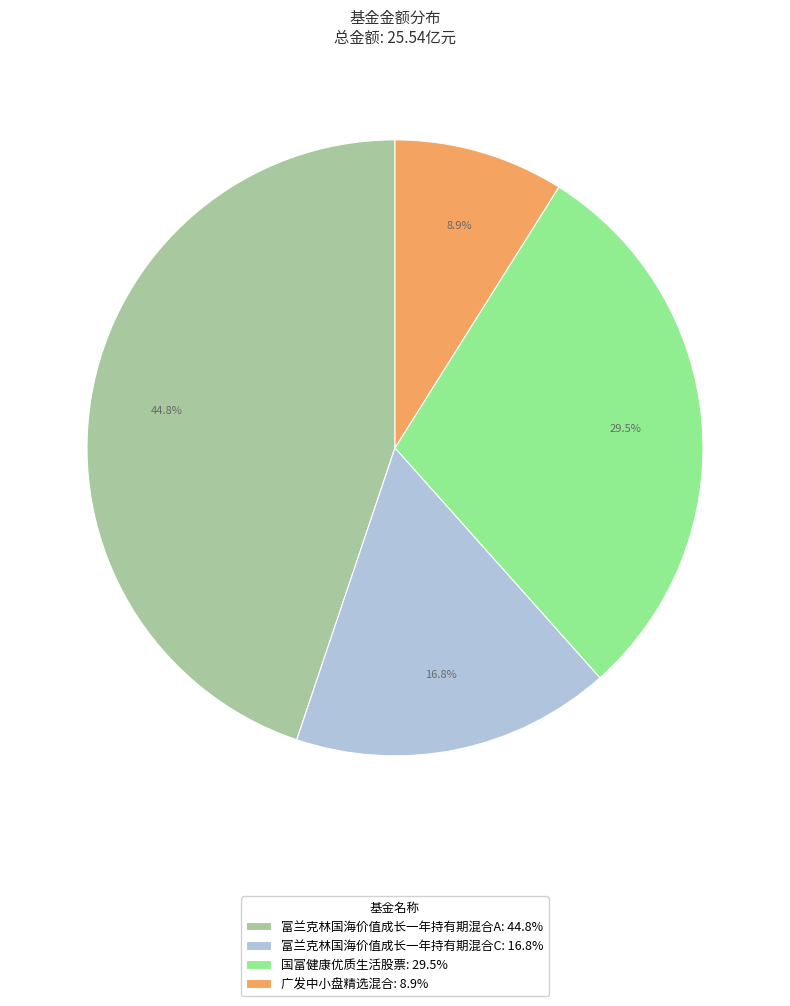

The 广发中小盘精选混合 slice represents 9% of the pie. True or false?

True